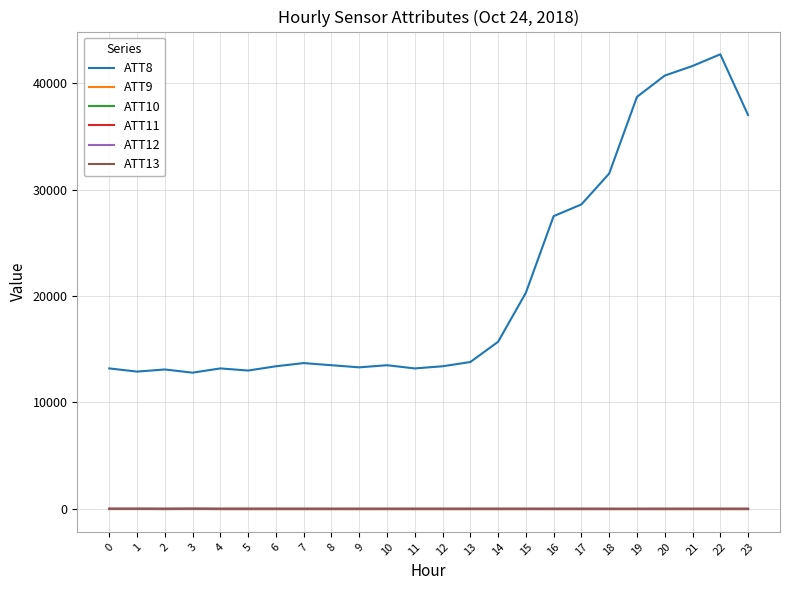

What is the spread (max minus min) of values at 8?

13510.0